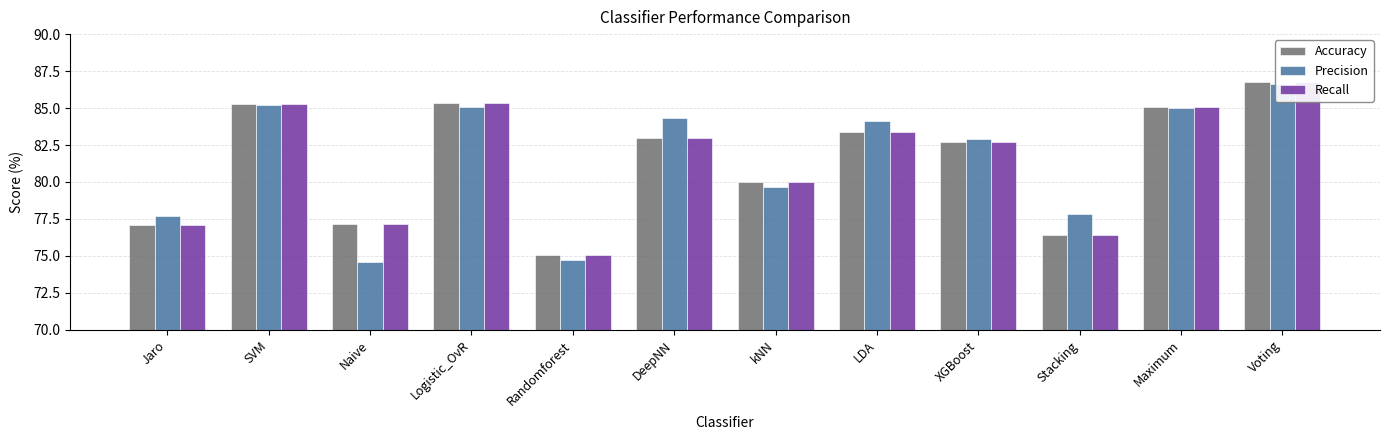

What is the difference between the maximum and minimum values in the Precision series?

12.1